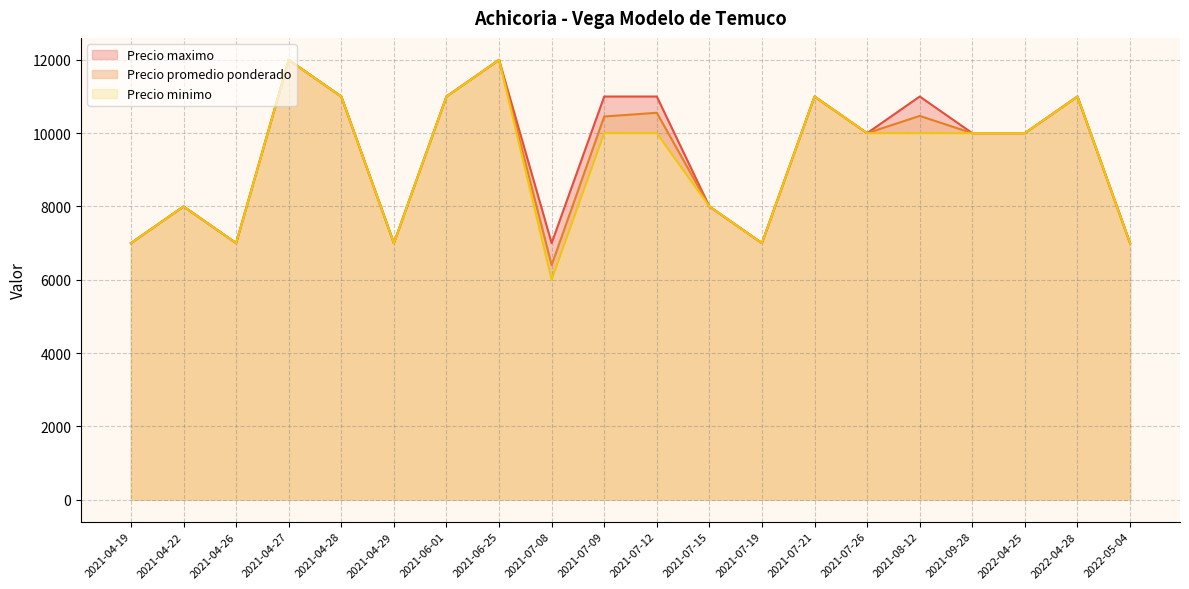

How many Precio minimo values are between 7000 and 11000?

17